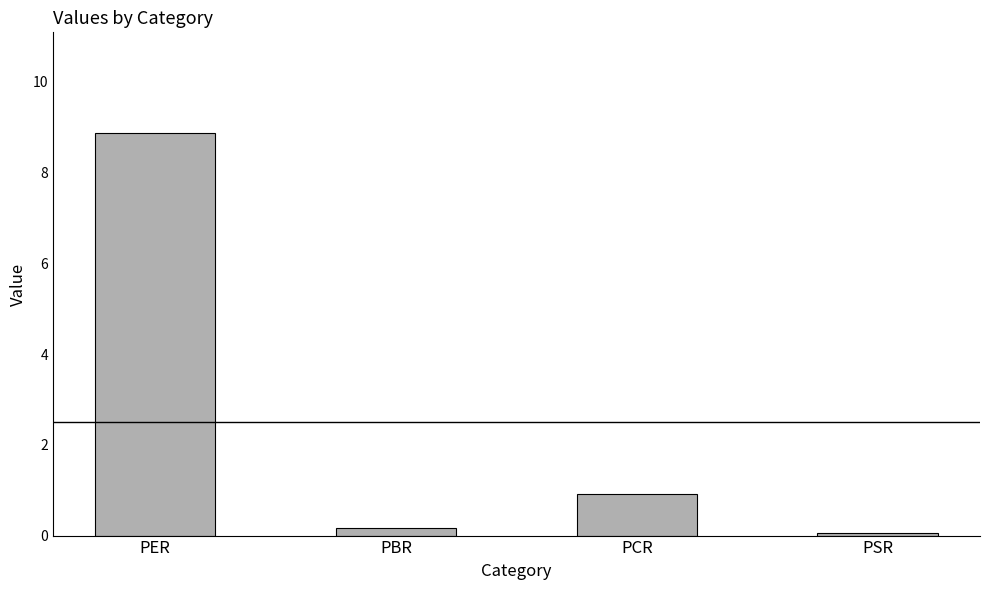

What is the label of the 1st bar from the left?

PER